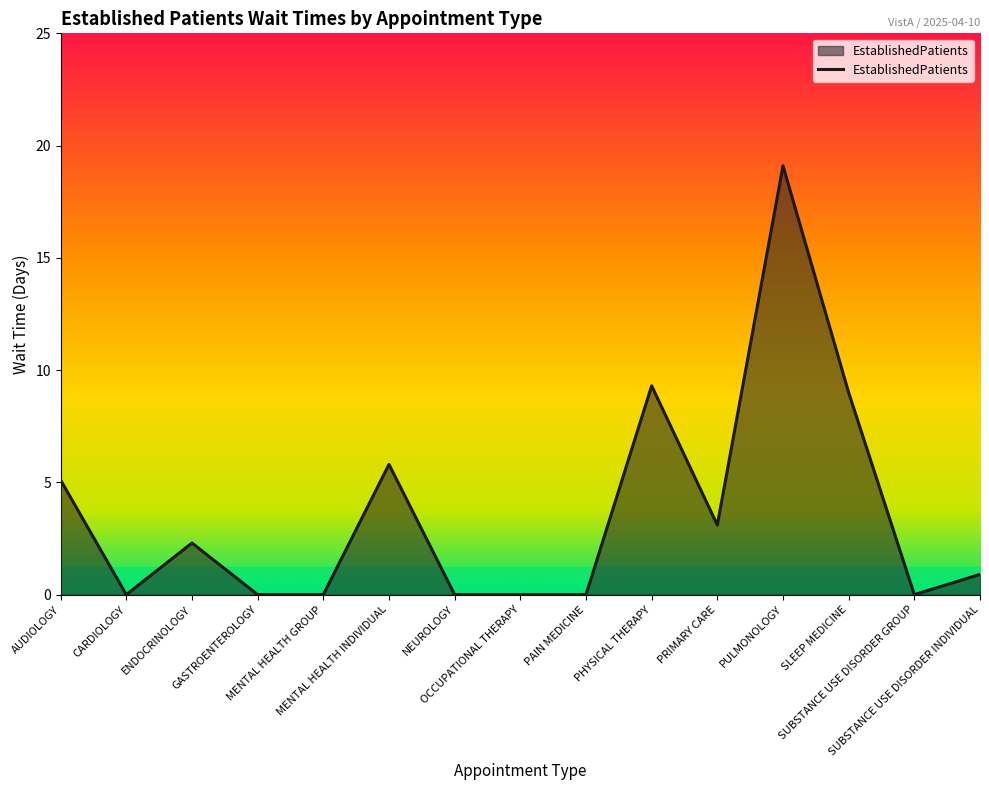

What is the change in value from PAIN MEDICINE to SLEEP MEDICINE?

+9.0